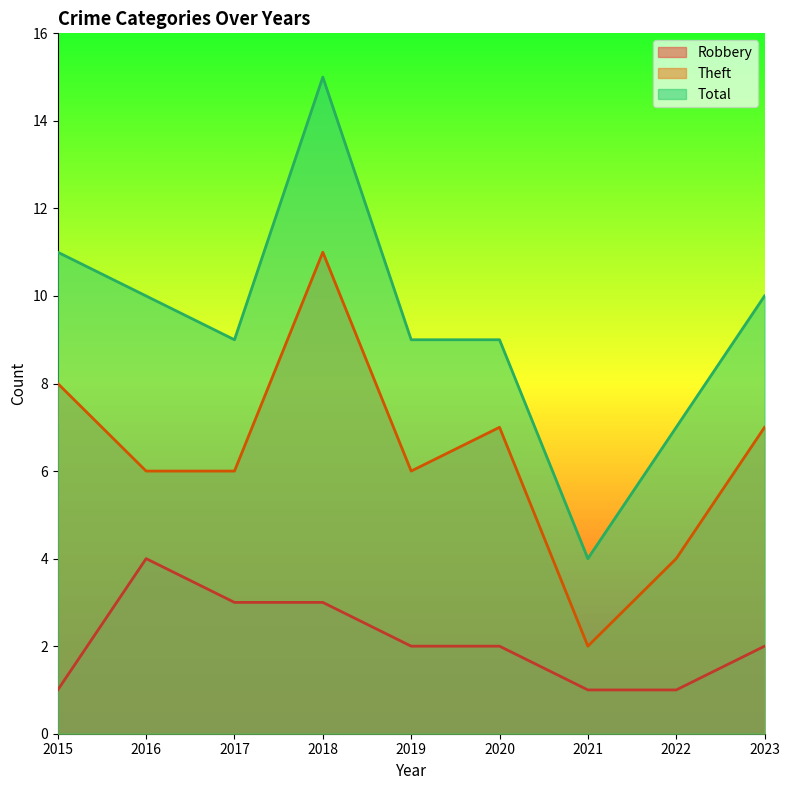

At which category is the sum across all series the highest?

2018